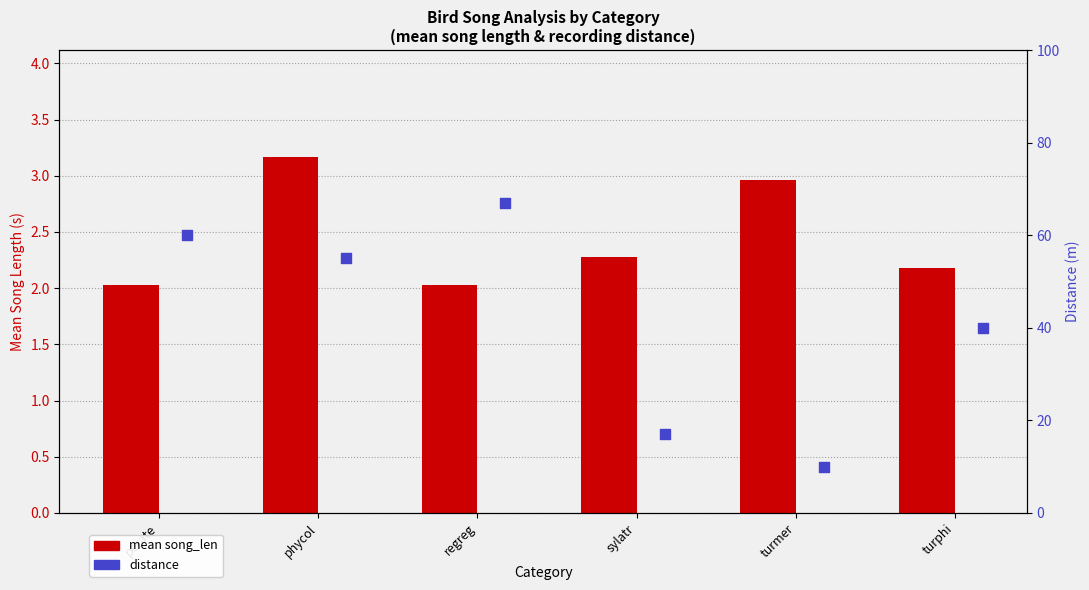

Which series has the widest spread of Y values?

distance